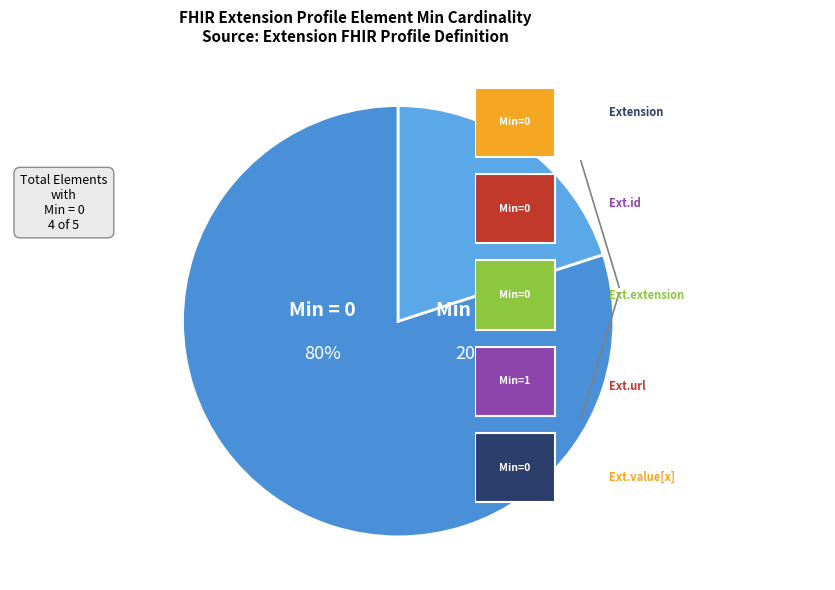

The Extension slice represents 0% of the pie. True or false?

True